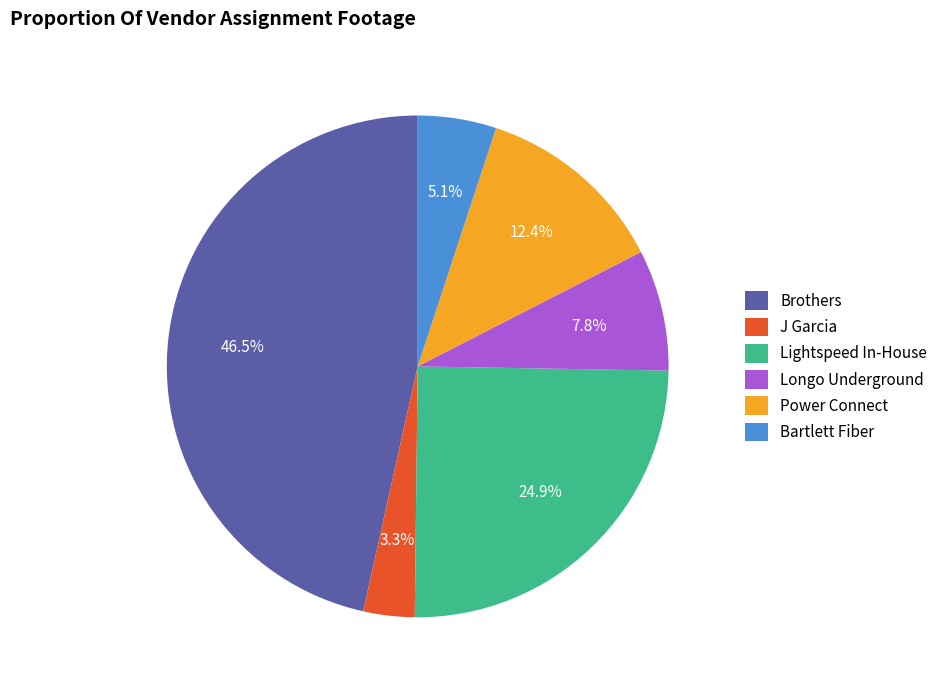

What percentage is the Power Connect slice, to the nearest percent?

12%